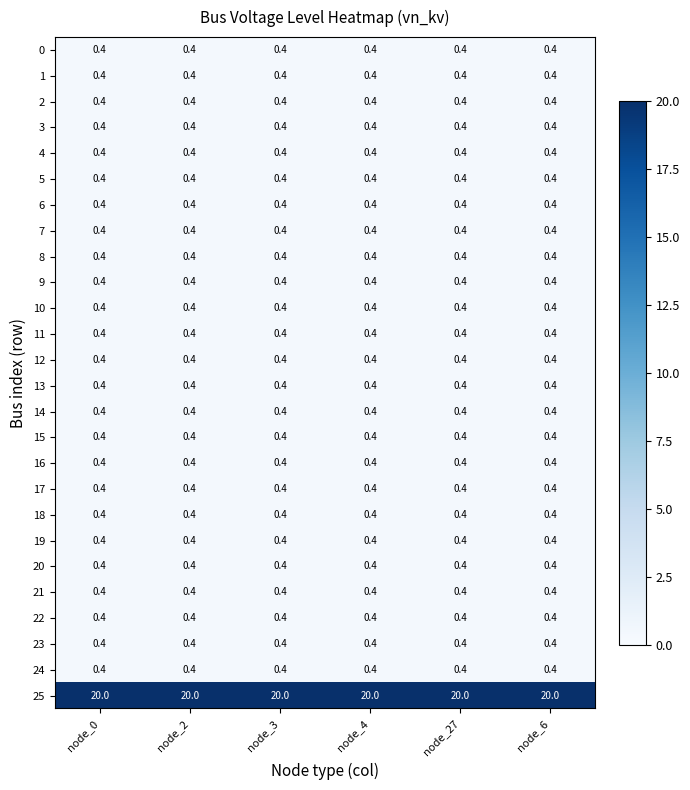

What is the spread (max minus min) of values at node_4?

19.6